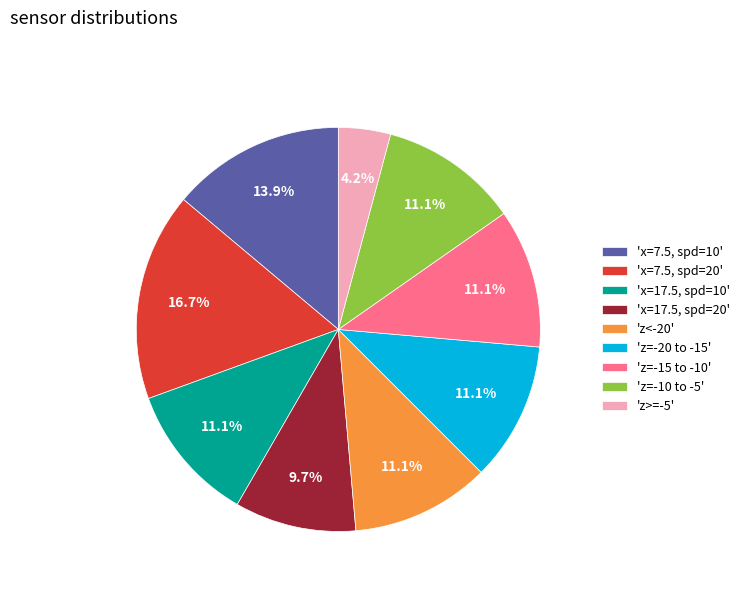

What is the smallest slice in the pie chart?

'z>=-5'